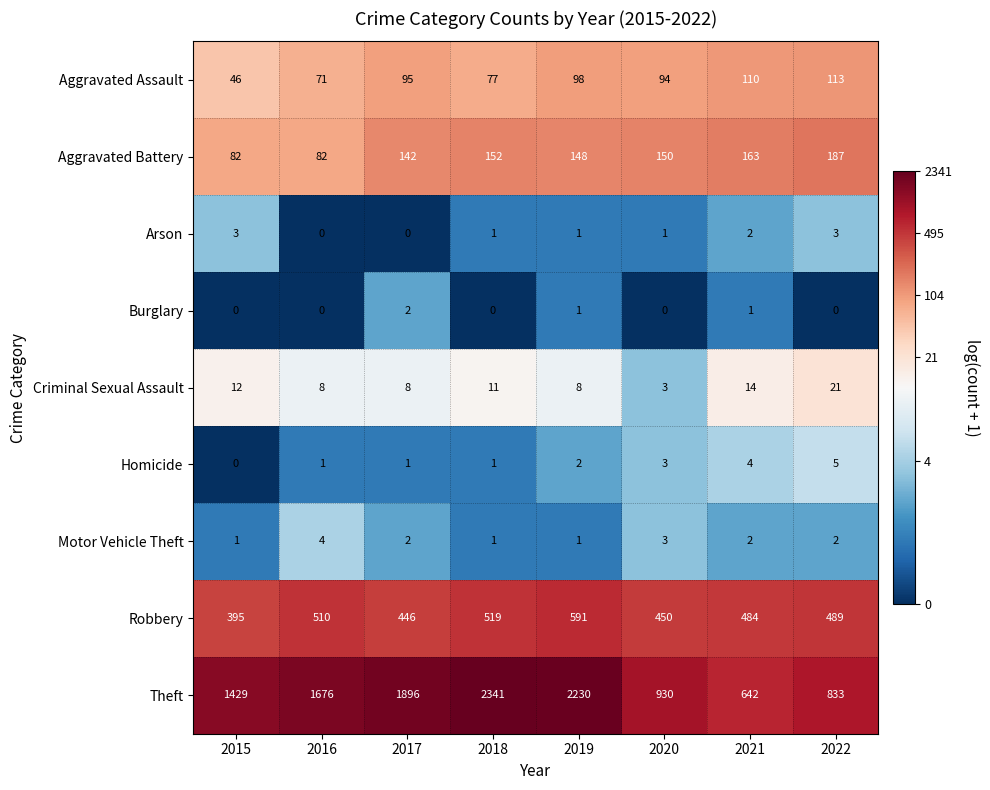

Which category has the lowest value in the Aggravated Assault series?

2015